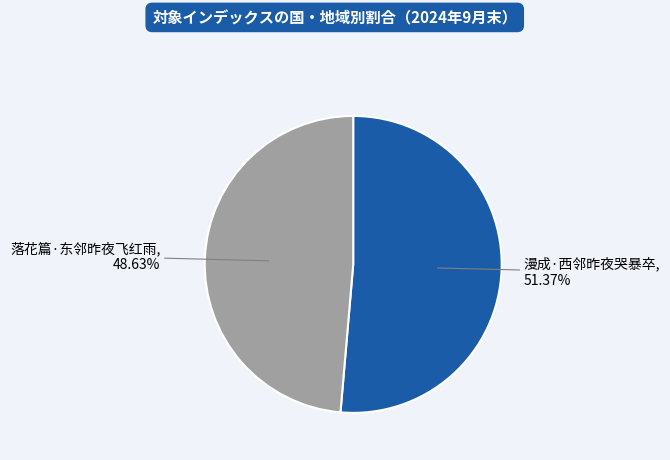

Is 落花篇·东邻昨夜飞红雨 the majority of the pie?

No